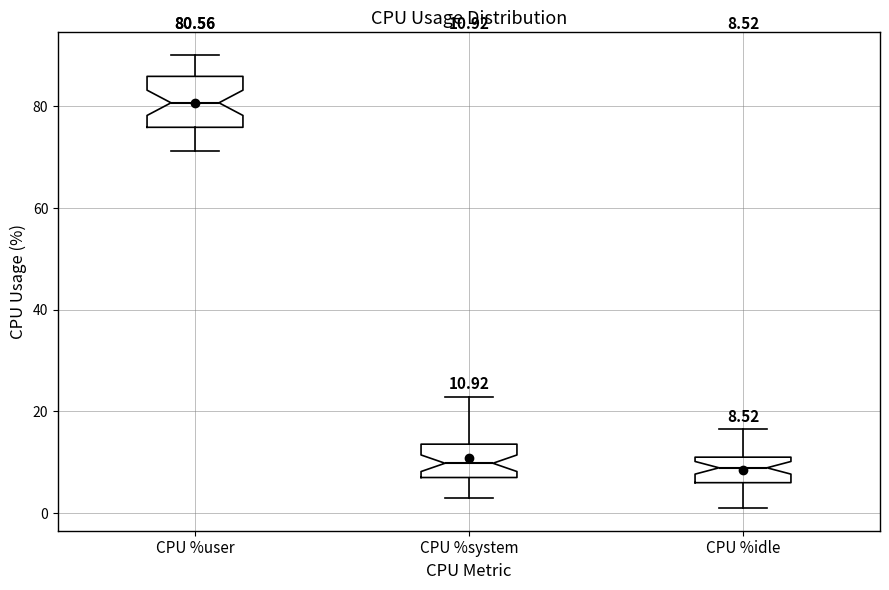

Which box's median line is the highest?

CPU %user